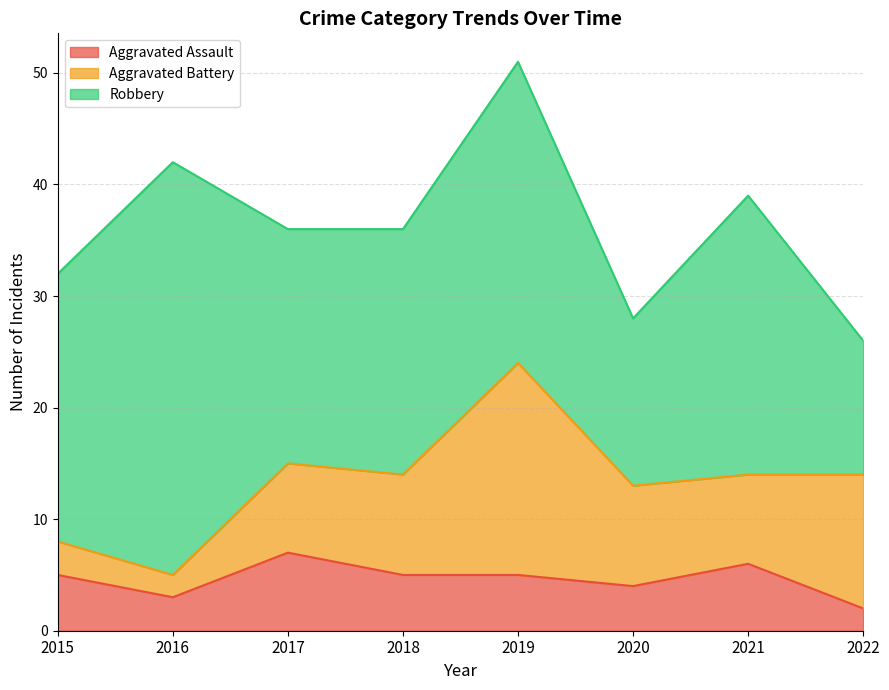

The Aggravated Assault series shows 7 at 2017. True or false?

True